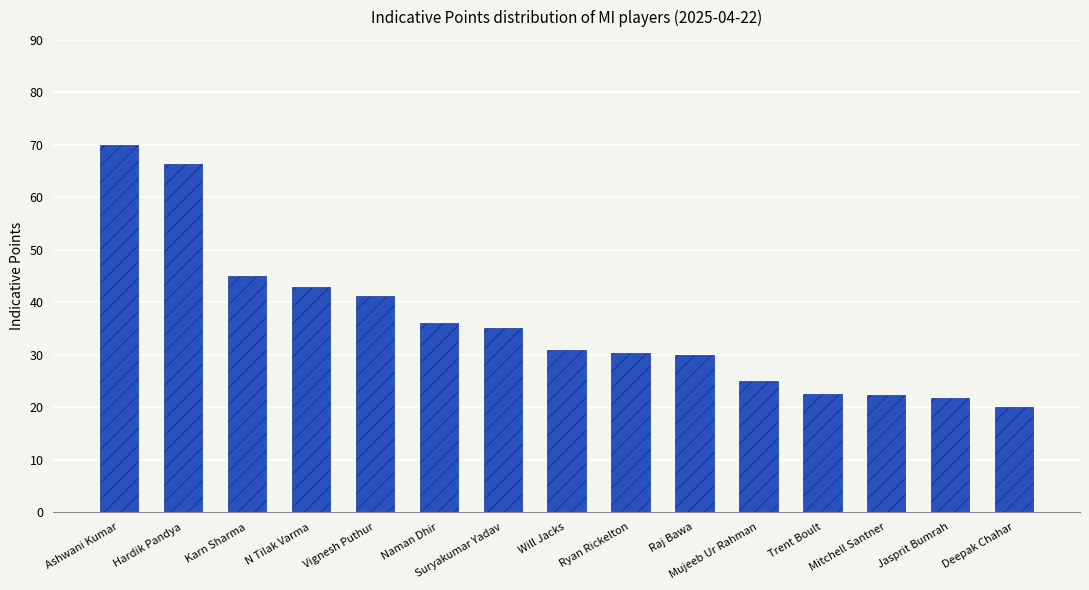

What is the ratio of the value at Deepak Chahar to the value at N Tilak Varma?

0.5